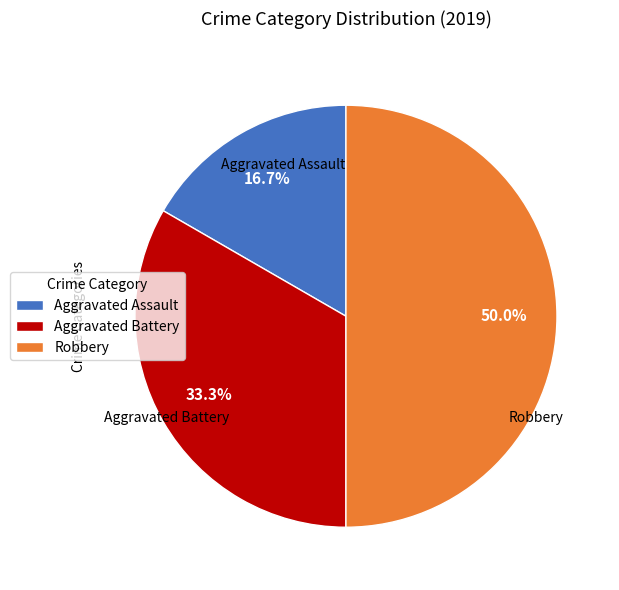

True or false: Aggravated Assault accounts for 31% of the total.

False